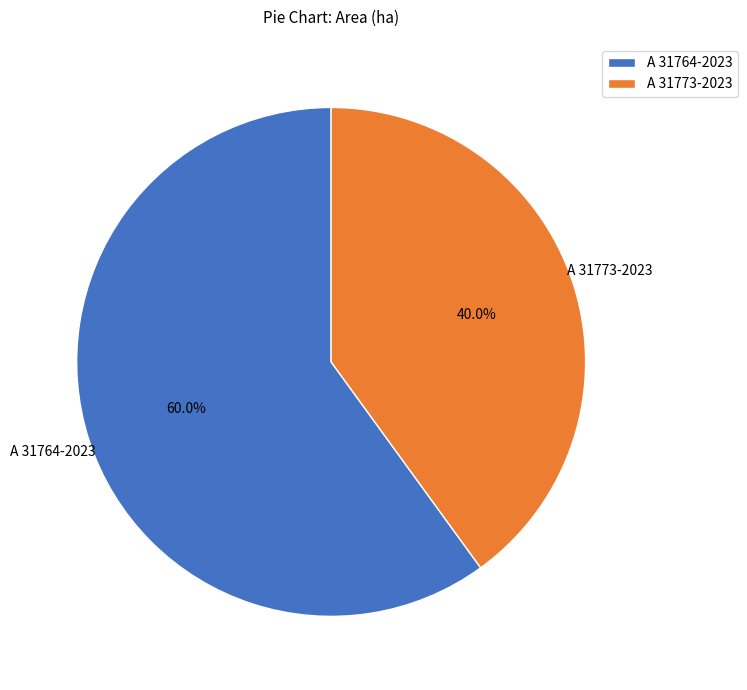

What percentage is the A 31773-2023 slice, to the nearest percent?

40%